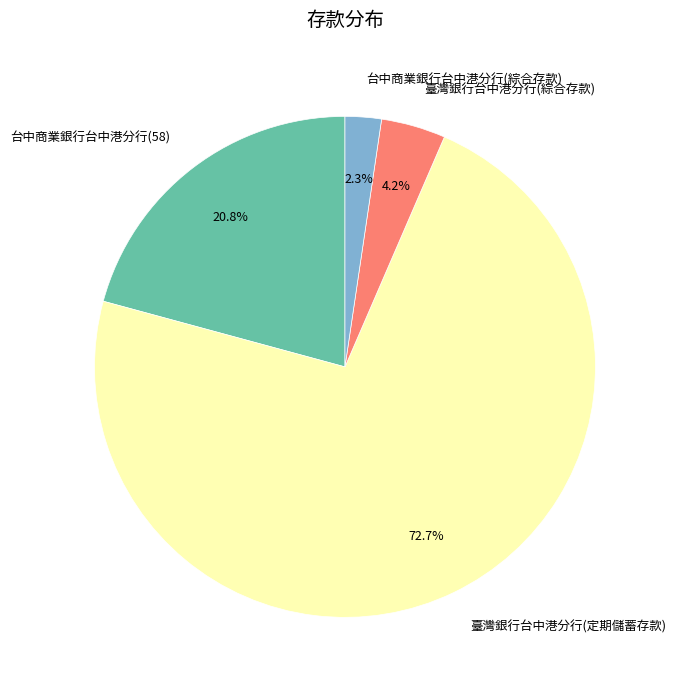

To the nearest percent, what portion does 台中商業銀行台中港分行(綜合存款) represent?

2%